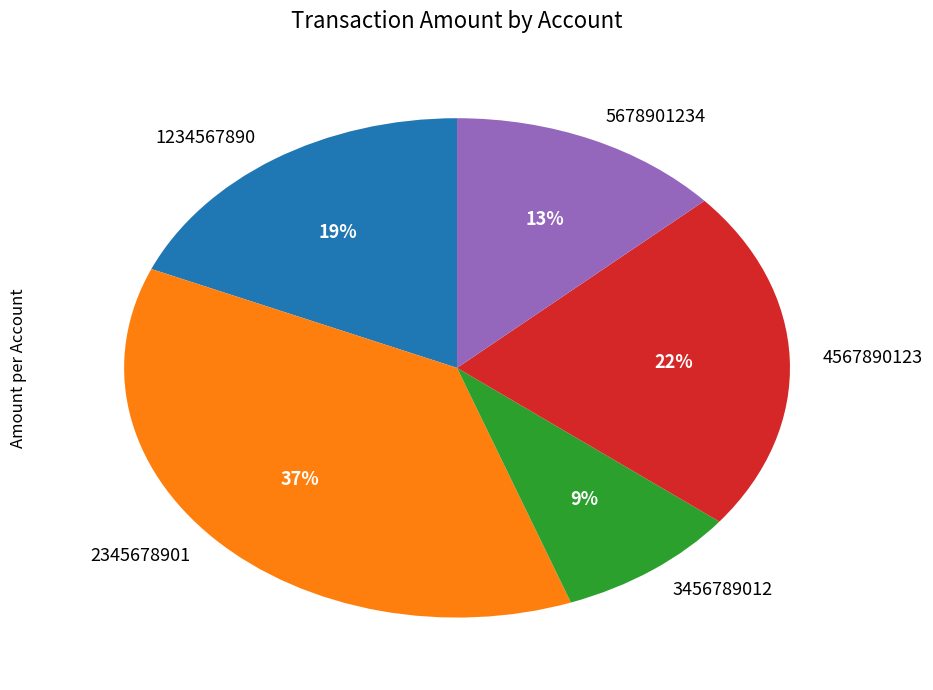

To the nearest percent, what percentage of the pie is 4567890123?

22%